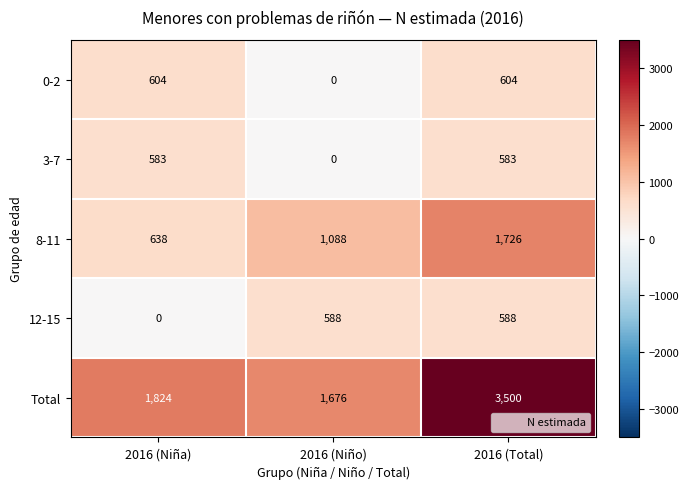

True or false: 8-11 has a value of 293 at 2016 (Niño).

False